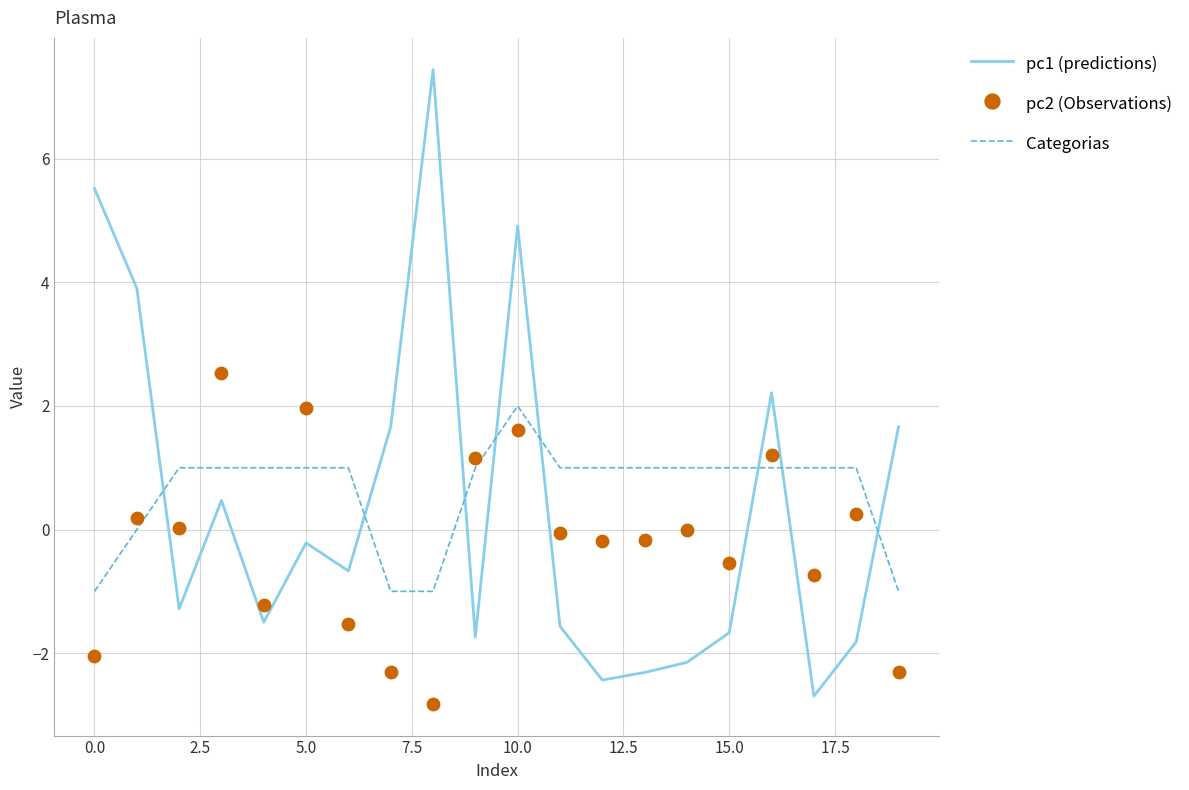

At which category is the sum across all series the highest?

10